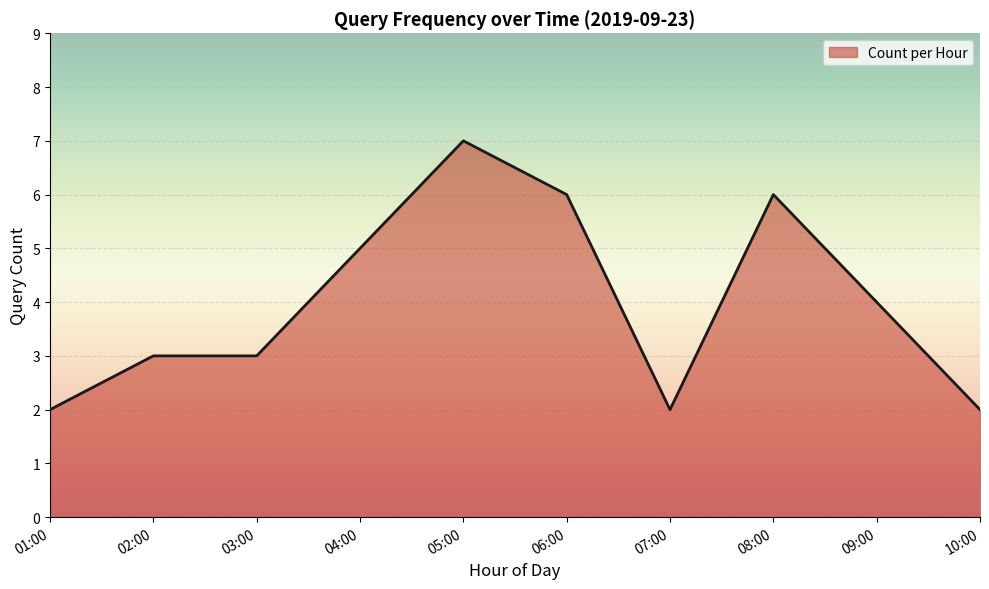

What is the difference between the maximum and minimum values?

5